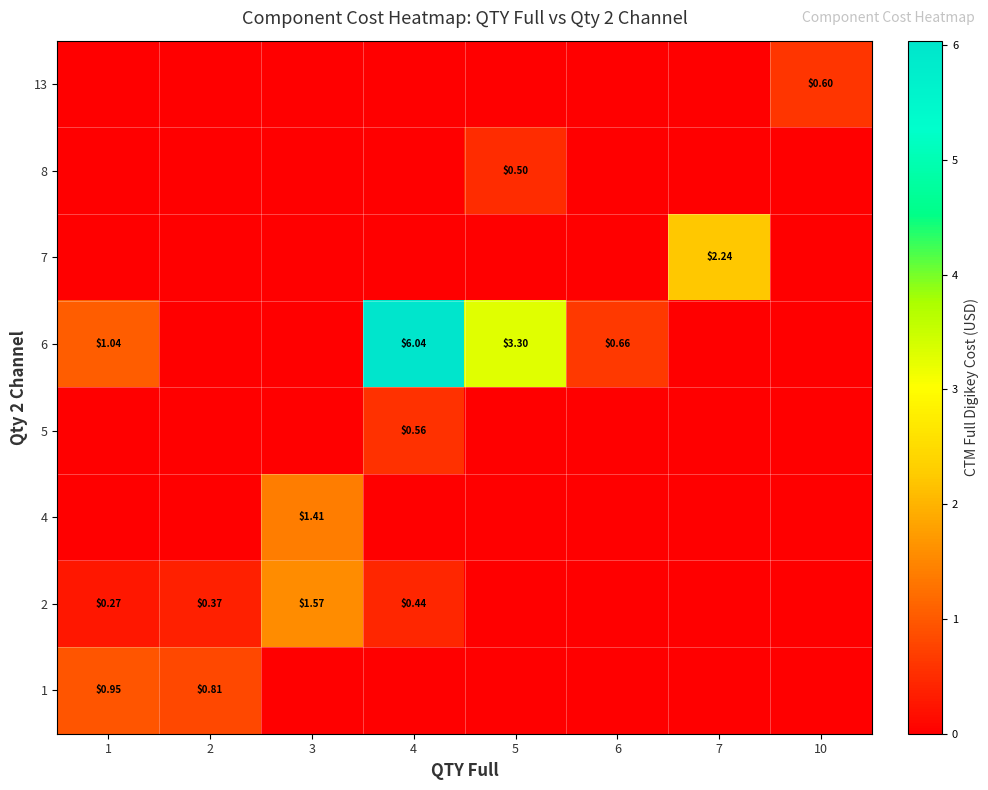

What is the difference between the maximum and minimum values in the 1 series?

1.0